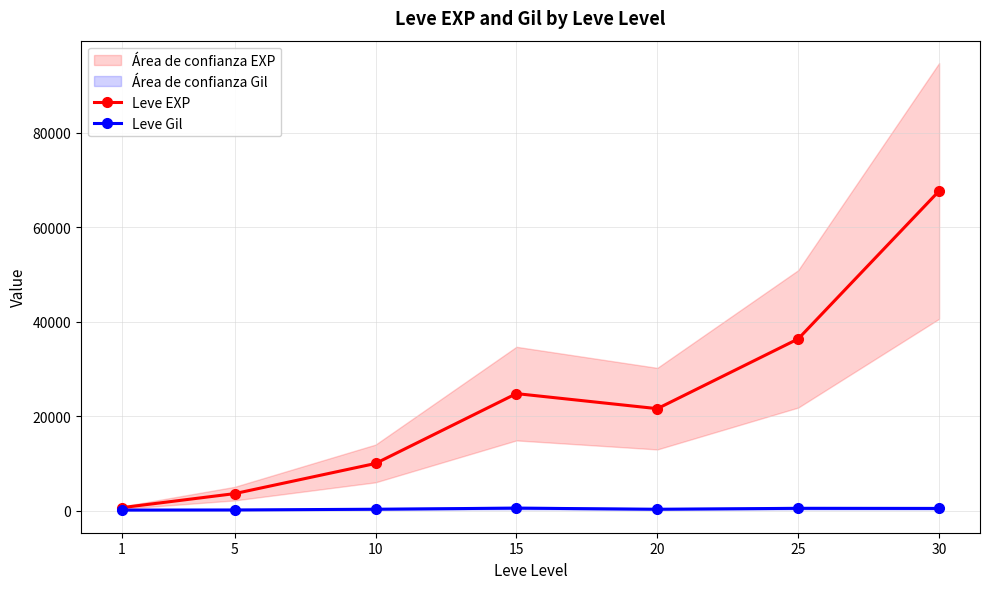

Which series changed the most between 5 and 25?

Leve EXP